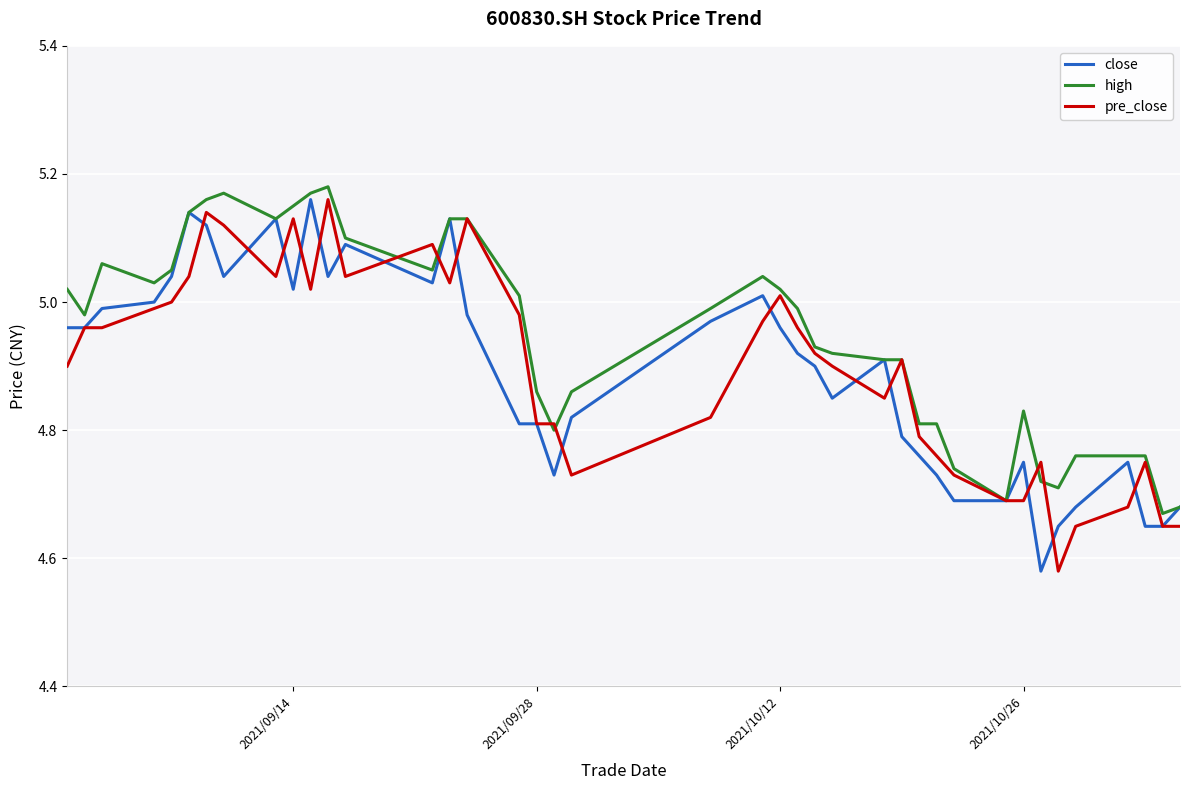

Reading left to right, transcribe all the data shown in this chart.

close: 5.0	5.0	5.0	5.0	5.0	5.1	5.1	5.0	5.1	5.0	5.2	5.0	5.1	5.0	5.1	5.0	4.8	4.8	4.7	4.8	5.0	5.0	5.0	4.9	4.9	4.8	4.9	4.8	4.8	4.7	4.7	4.7	4.8	4.6	4.7	4.7	4.8	4.7	4.7	4.7
high: 5.0	5.0	5.1	5.0	5.0	5.1	5.2	5.2	5.1	5.2	5.2	5.2	5.1	5.0	5.1	5.1	5.0	4.9	4.8	4.9	5.0	5.0	5.0	5.0	4.9	4.9	4.9	4.9	4.8	4.8	4.7	4.7	4.8	4.7	4.7	4.8	4.8	4.8	4.7	4.7
pre_close: 4.9	5.0	5.0	5.0	5.0	5.0	5.1	5.1	5.0	5.1	5.0	5.2	5.0	5.1	5.0	5.1	5.0	4.8	4.8	4.7	4.8	5.0	5.0	5.0	4.9	4.9	4.8	4.9	4.8	4.8	4.7	4.7	4.7	4.8	4.6	4.7	4.7	4.8	4.7	4.7